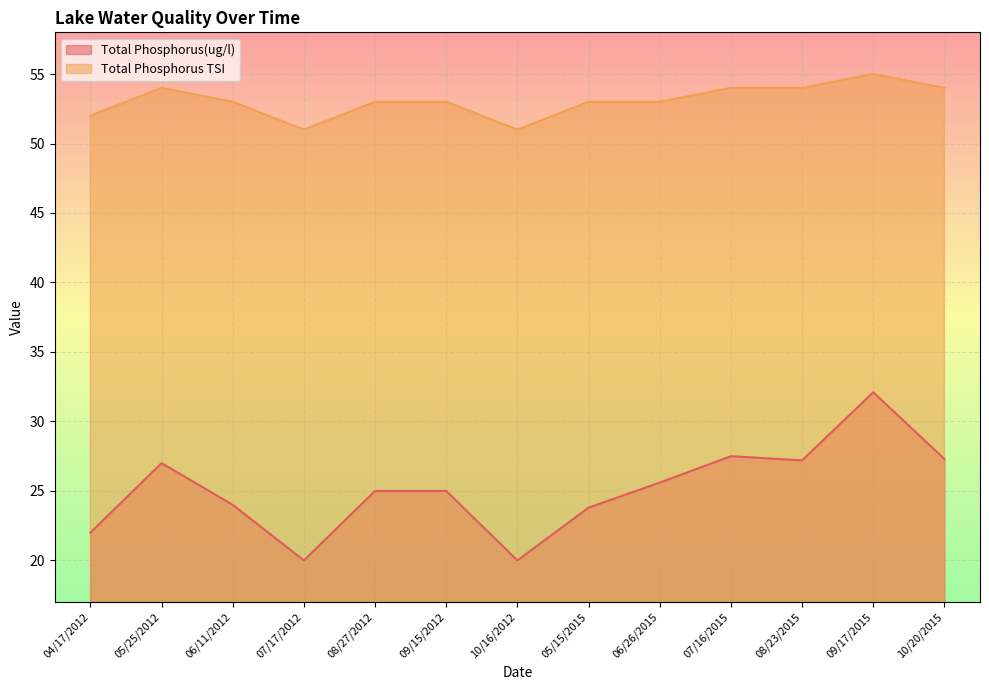

Is the value of Total Phosphorus TSI at 07/16/2015 greater than the value of Total Phosphorus(ug/l) at 09/15/2012?

Yes